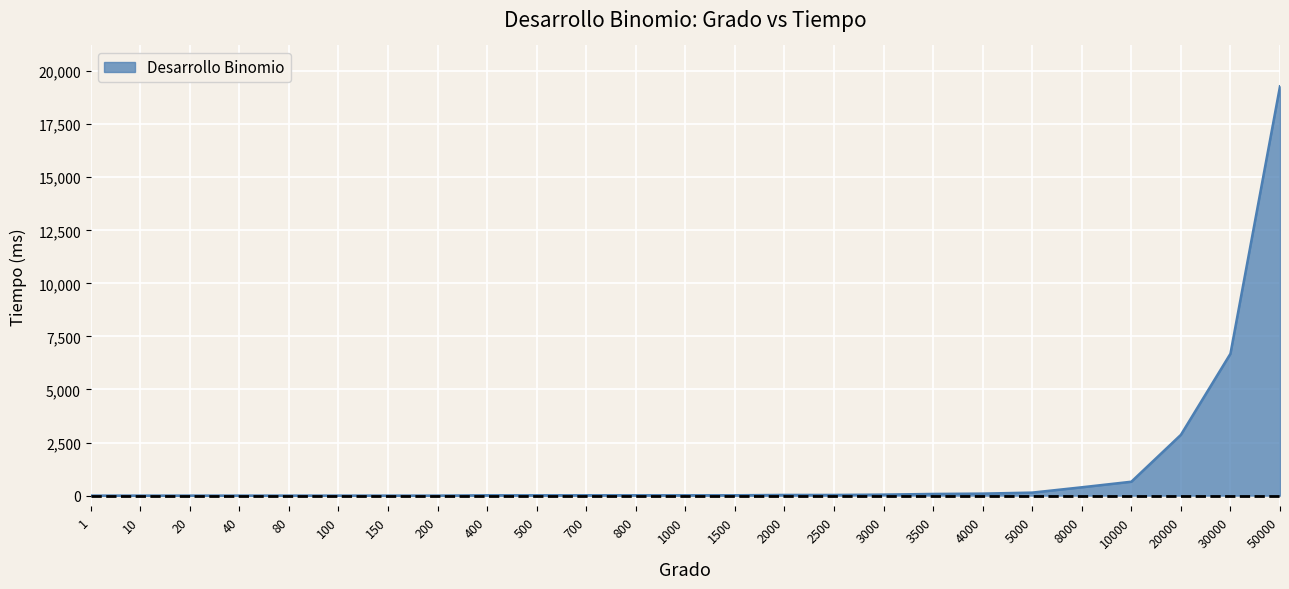

Where is the data nearest to the value 9641?

30000